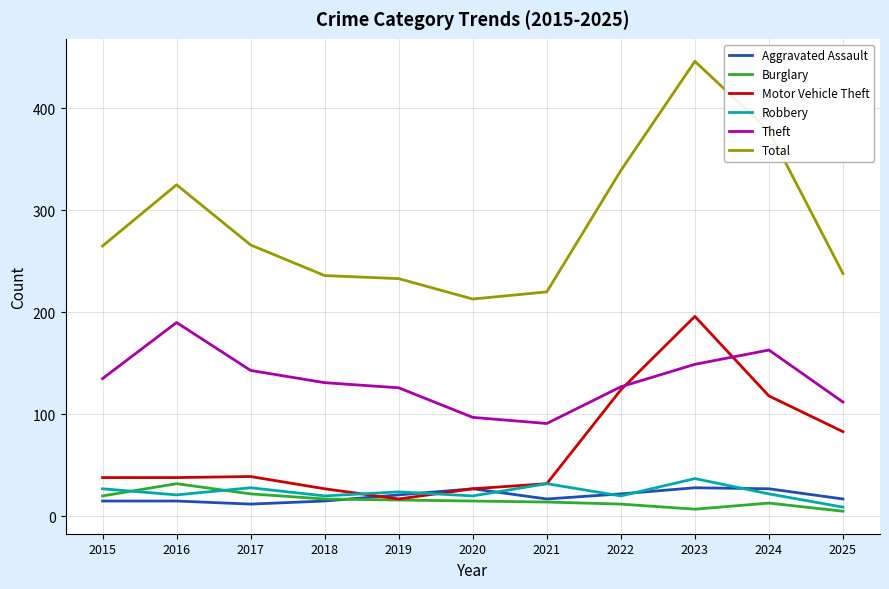

Rank the series at 2025 from highest to lowest value.

Total, Theft, Motor Vehicle Theft, Aggravated Assault, Robbery, Burglary